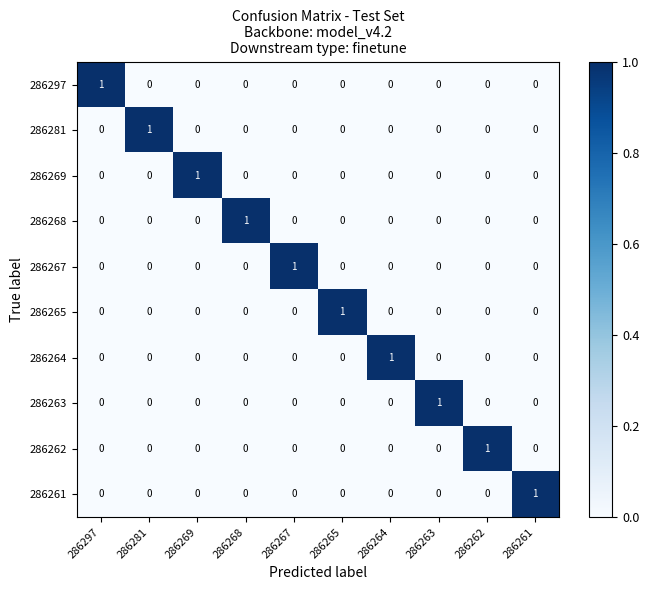

At which label does 286262 reach its peak?

286262